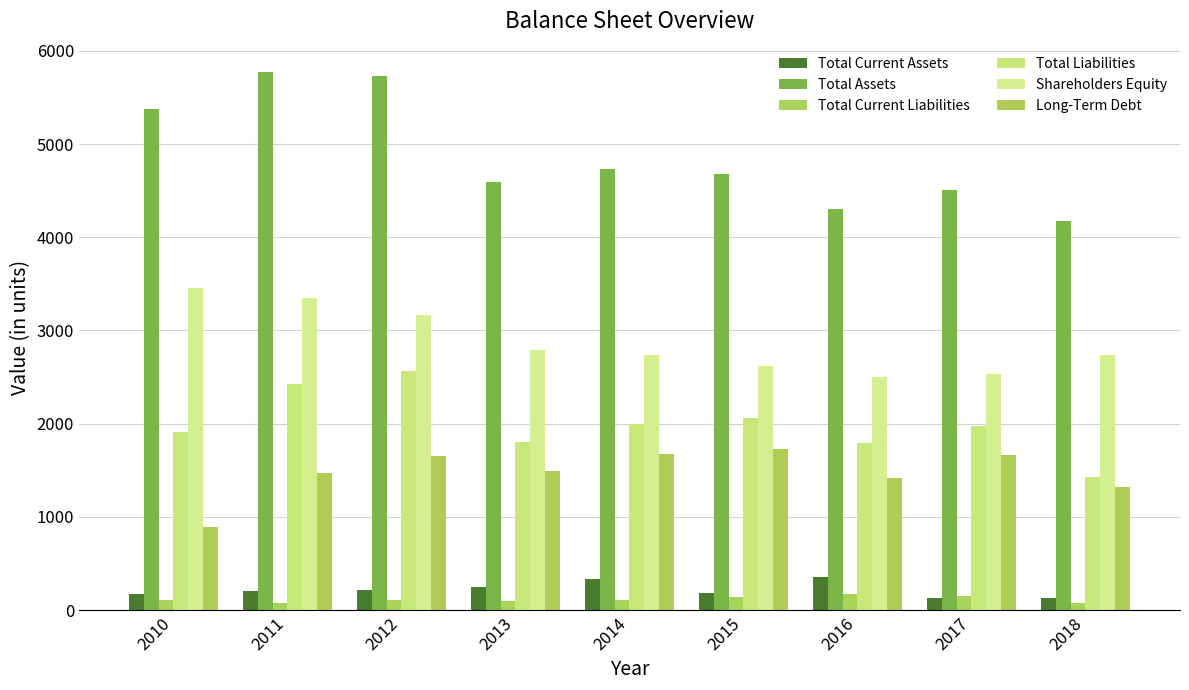

The Total Current Liabilities series shows 117 at 2011. True or false?

False